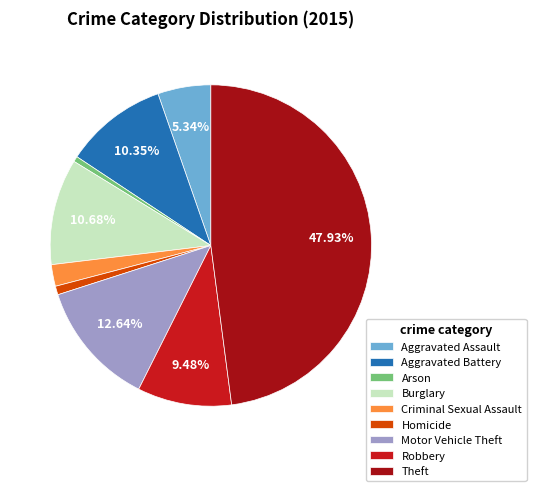

Count the number of slices in the pie.

9